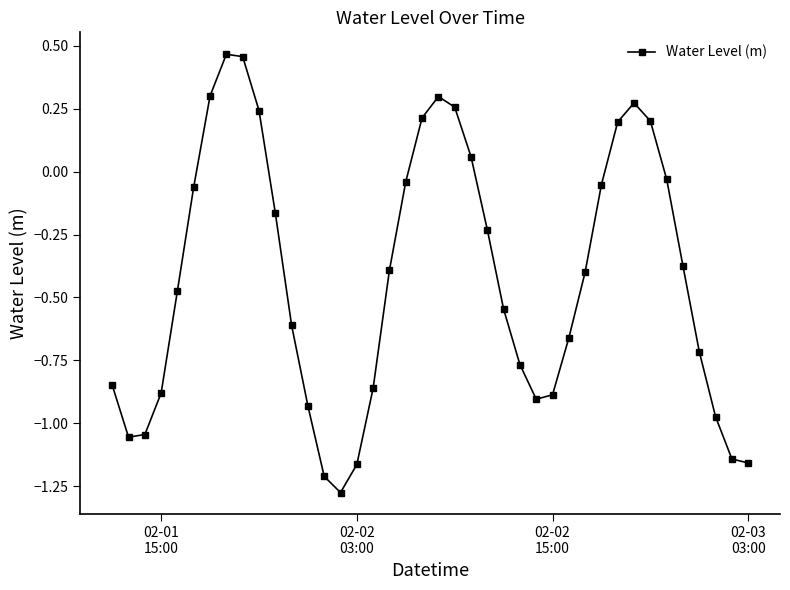

True or false: the data has more than 1 interior local peaks.

True